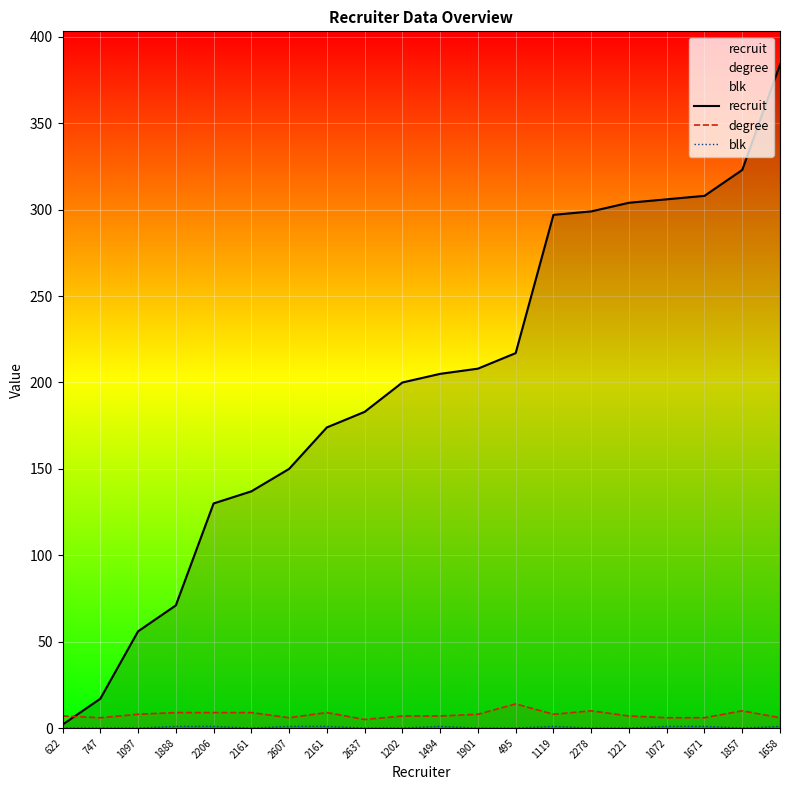

Reading left to right, extract all data points from this chart.

recruit: 622=2	747=17	1097=56	1888=71	2206=130	2161=137	2607=150	2161=174	2637=183	1202=200	1494=205	1901=208	495=217	1119=297	2278=299	1221=304	1072=306	1671=308	1857=323	1658=384
degree: 622=7	747=6	1097=8	1888=9	2206=9	2161=9	2607=6	2161=9	2637=5	1202=7	1494=7	1901=8	495=14	1119=8	2278=10	1221=7	1072=6	1671=6	1857=10	1658=6
blk: 622=0	747=0	1097=0	1888=1	2206=1	2161=0	2607=1	2161=1	2637=0	1202=0	1494=1	1901=0	495=0	1119=1	2278=0	1221=0	1072=1	1671=1	1857=0	1658=1